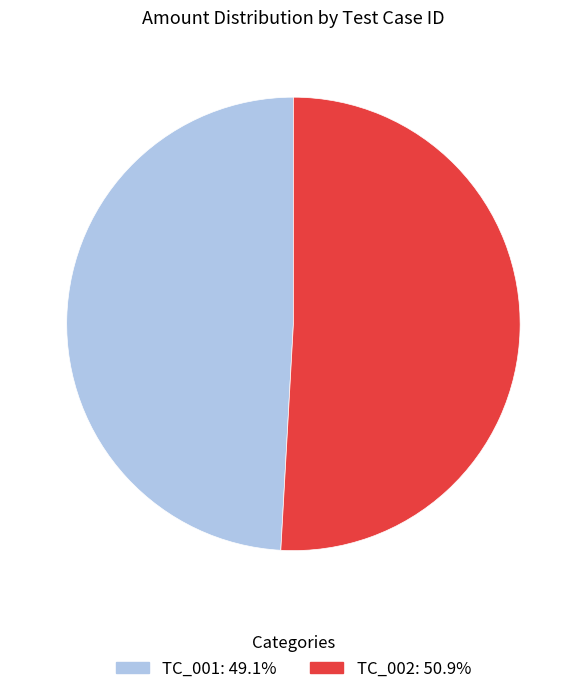

Between TC_001 and TC_002, which is larger?

TC_002